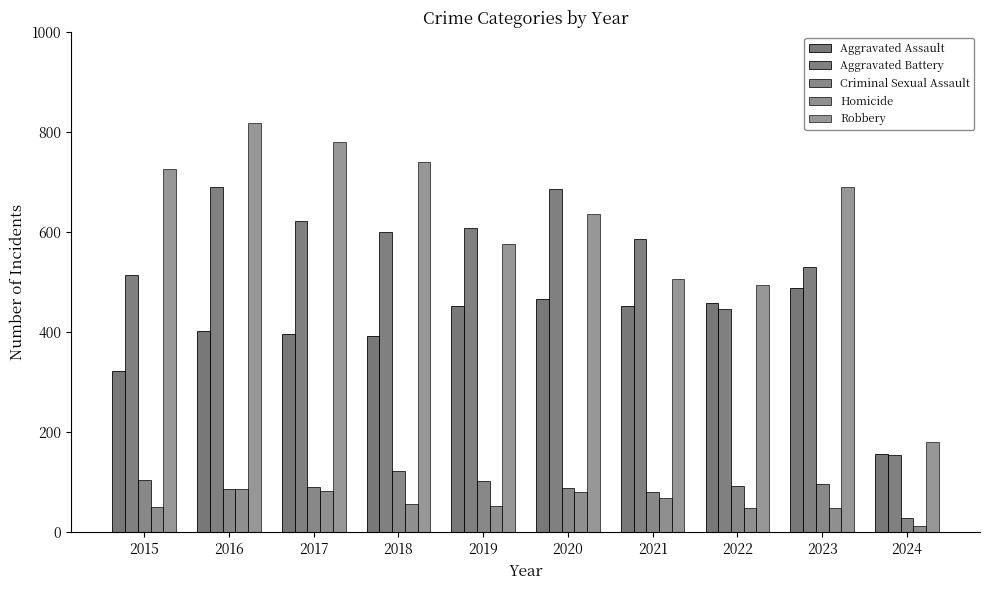

At how many categories does at least one series exceed 33?

10